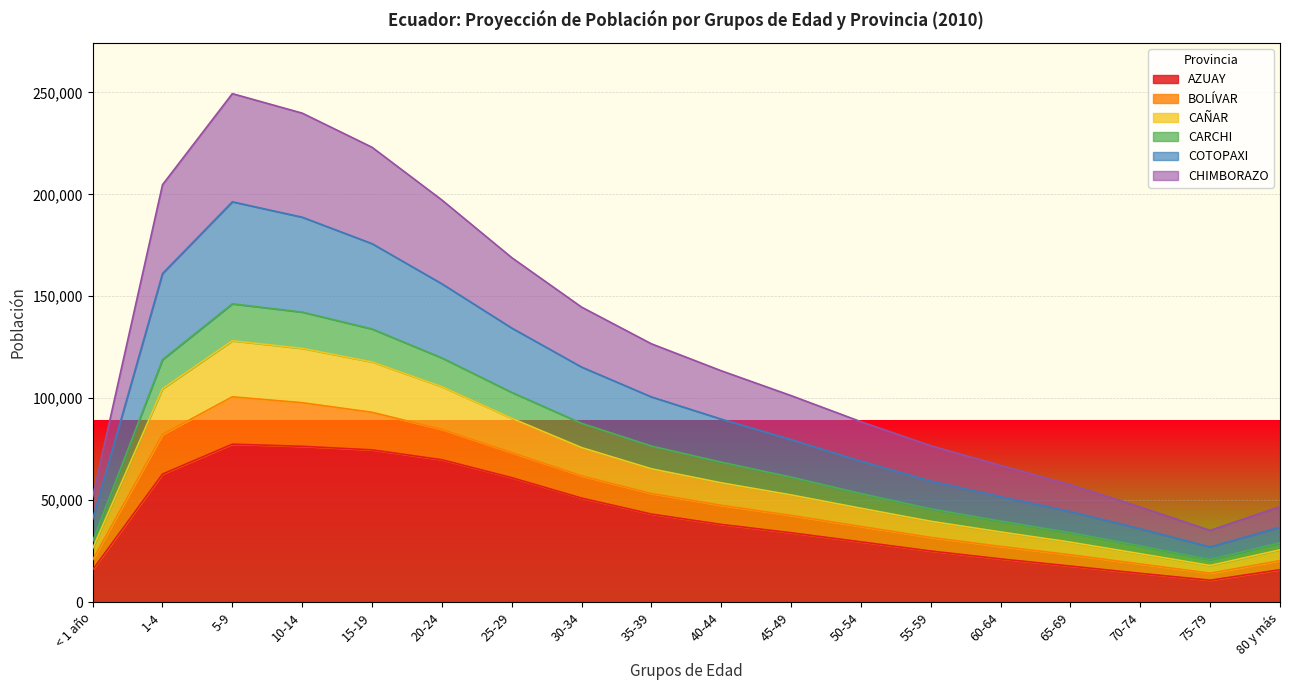

The value of AZUAY at 25-29 is 61090. True or false?

True